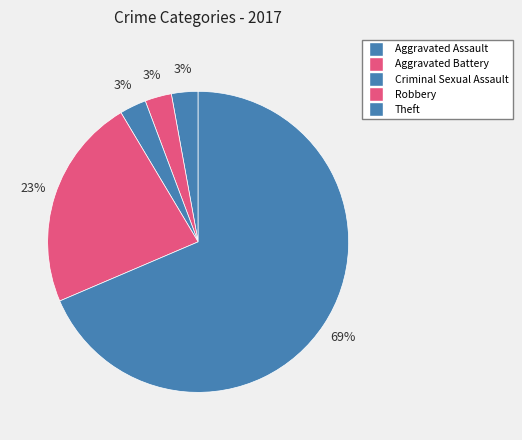

How many segments does this pie chart have?

5